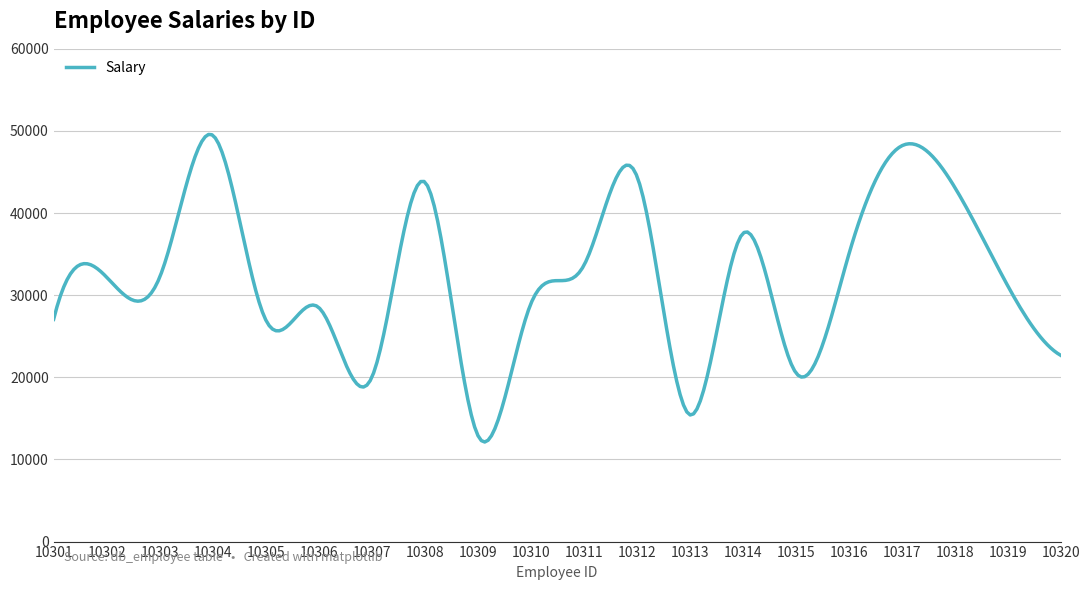

What is the greatest value displayed?

49576.4